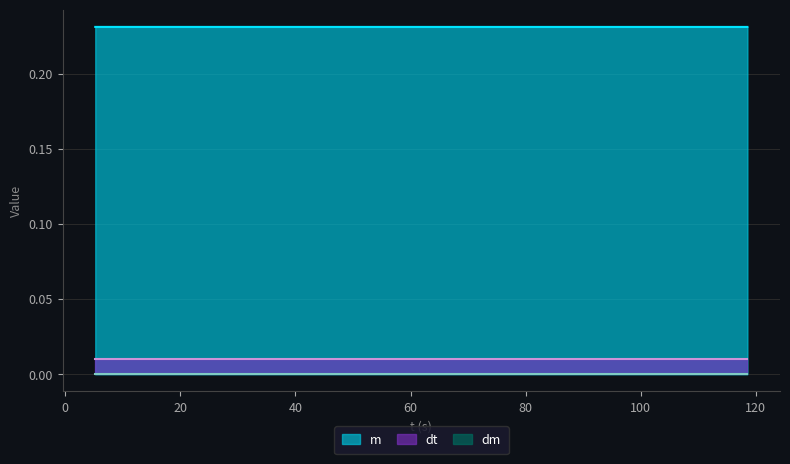

At which label is dt closest to 0?

5.23